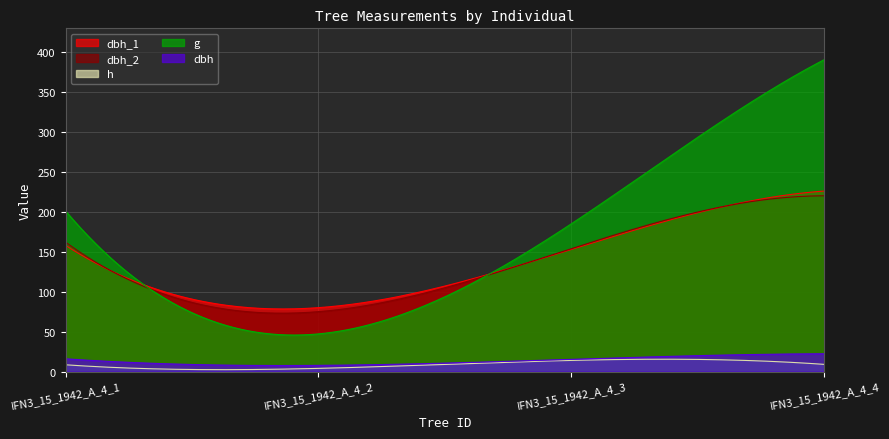

What are all the series names shown in the legend?

dbh_1, dbh_2, h, g, dbh